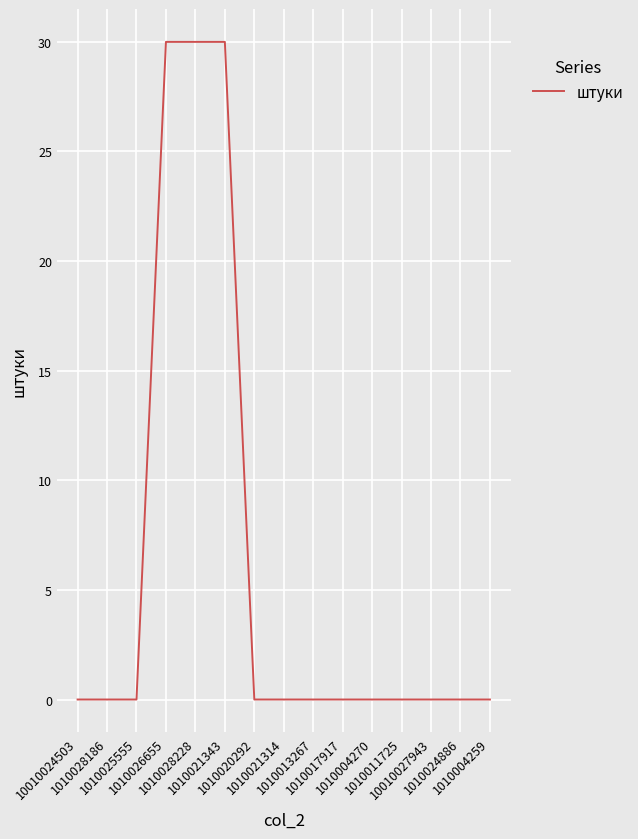

What is the maximum value shown in the chart?

30